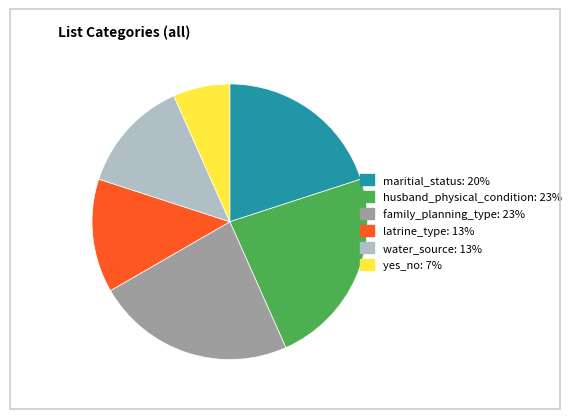

Do husband_physical_condition and yes_no together represent more than half of the pie?

No